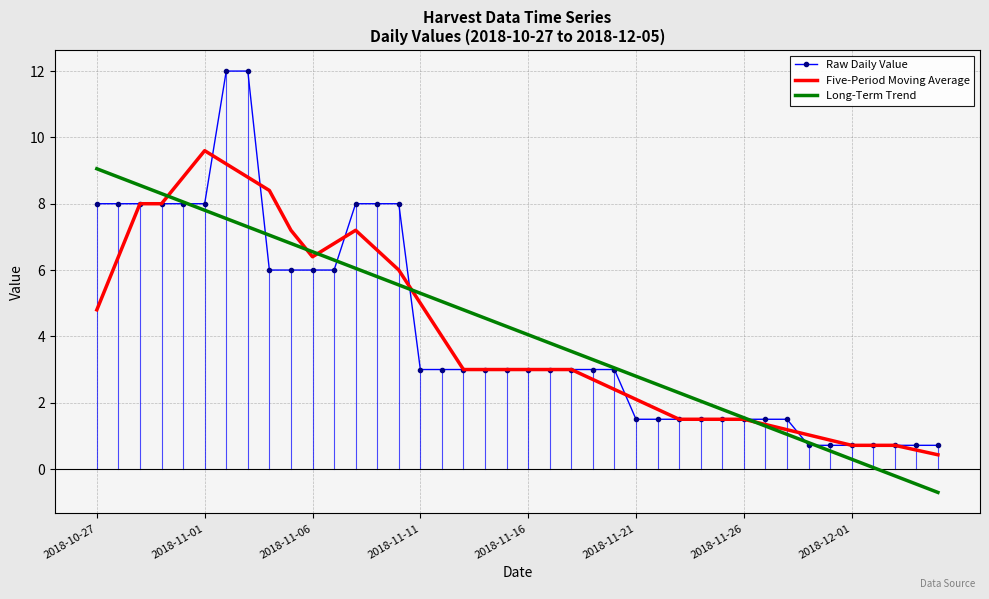

What is the greatest value displayed?

12.0